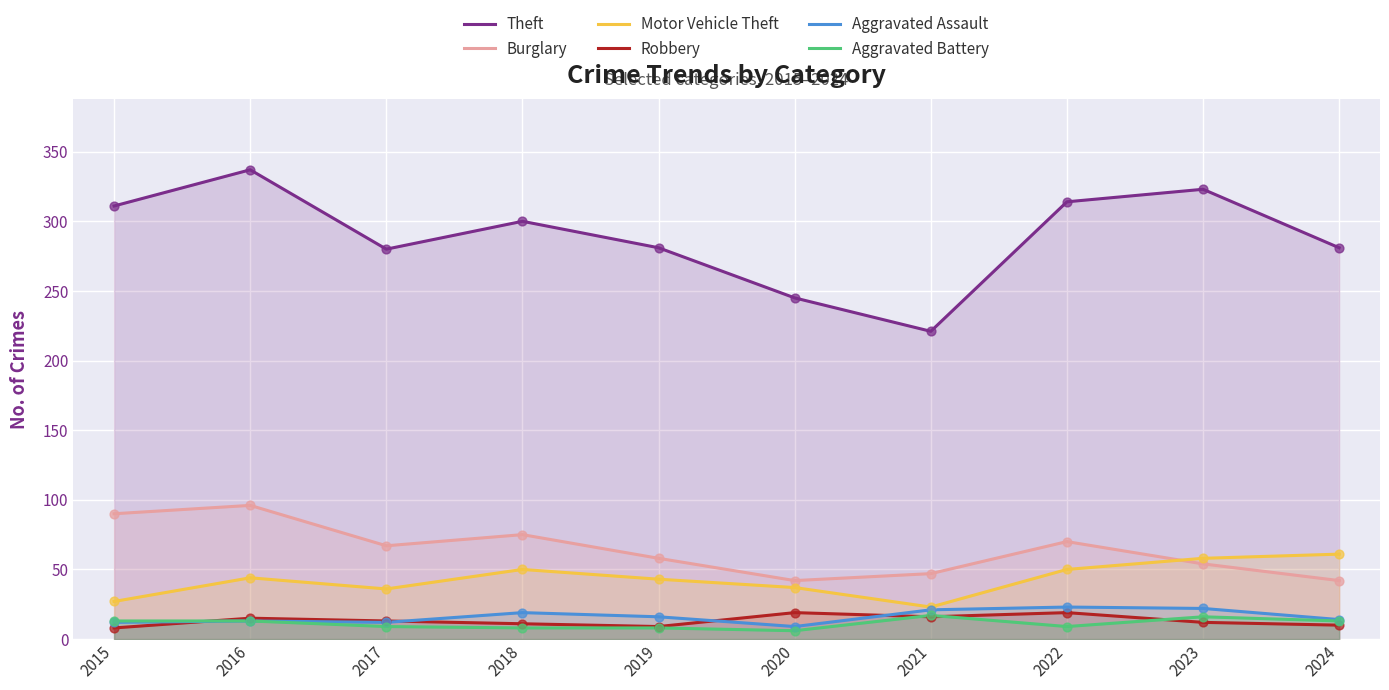

Is the value of Burglary at 2021 greater than the value of Aggravated Assault at 2023?

Yes